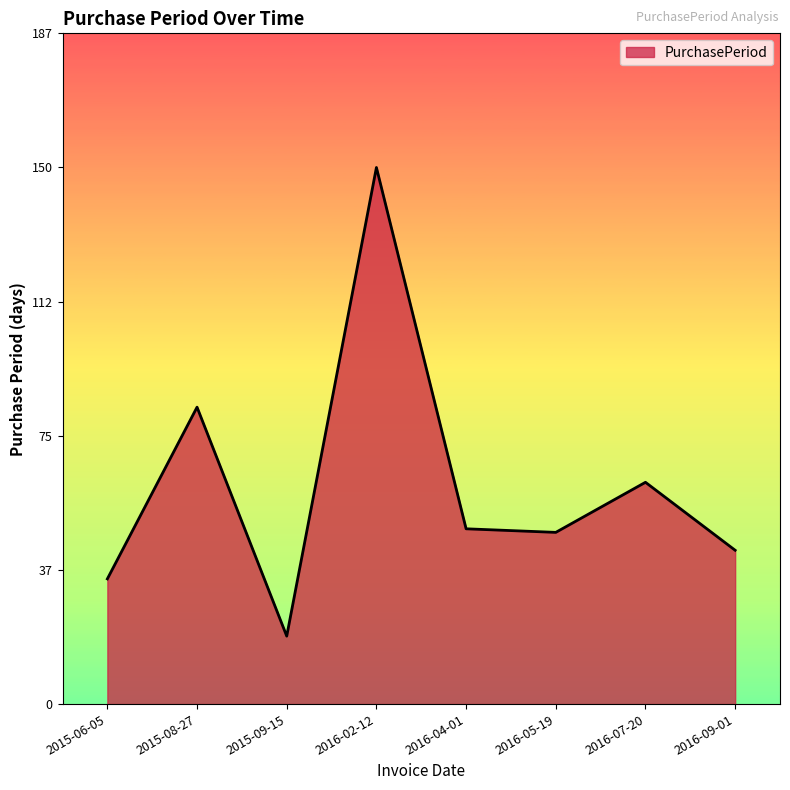

What is the minimum value shown in the chart?

19